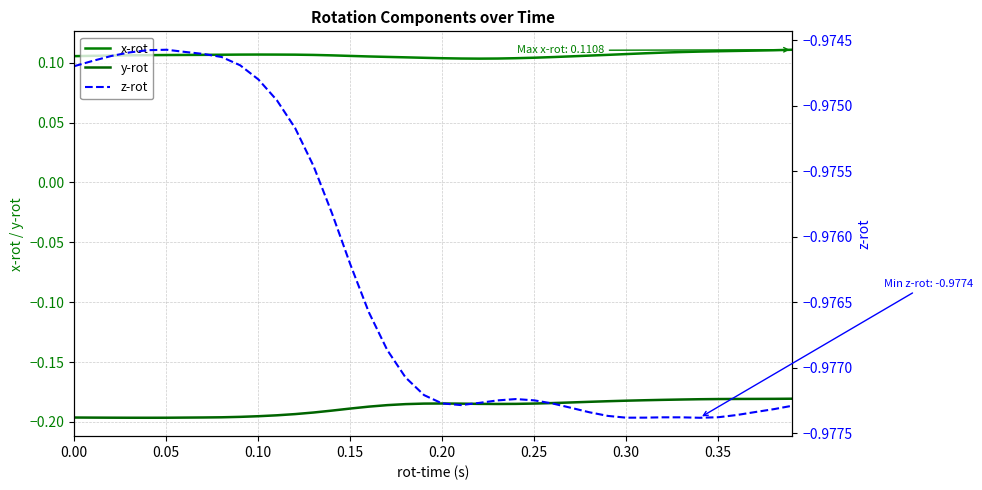

Is the value of y-rot at 31 greater than the value of x-rot at 27?

No